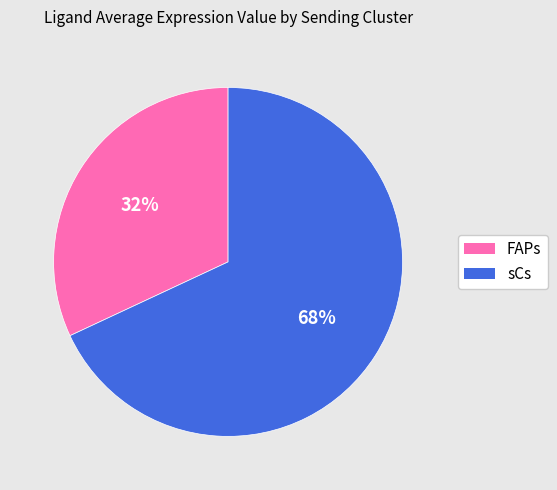

To the nearest percent, what is the difference between the largest and smallest slice percentages?

36%